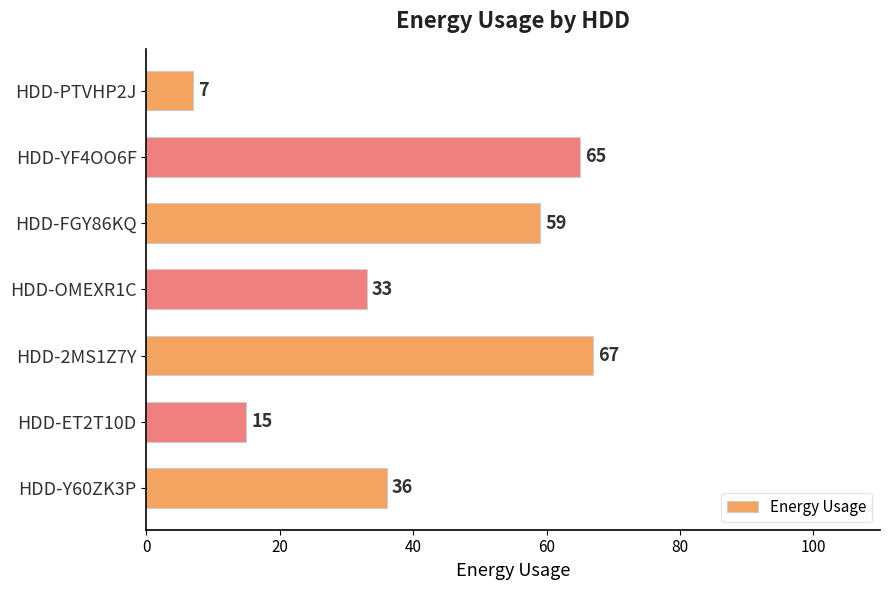

Approximately how many times larger is the value at HDD-2MS1Z7Y compared to HDD-Y60ZK3P?

1.9